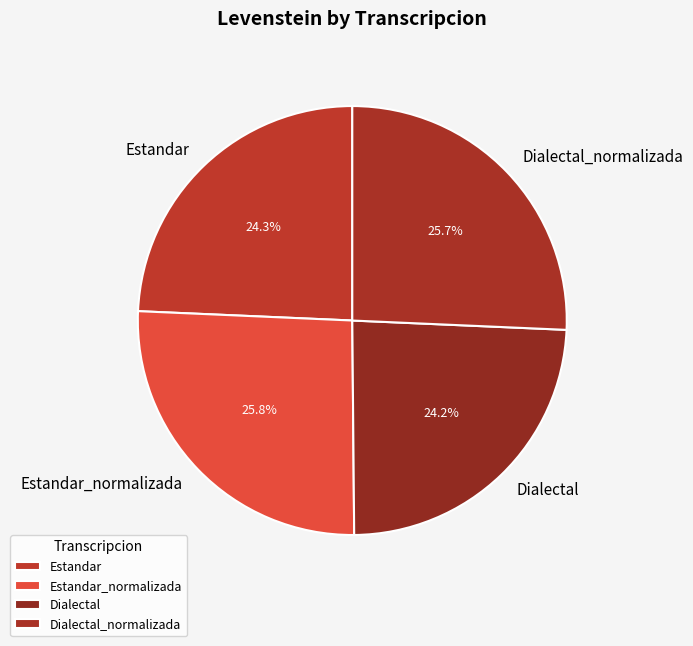

Between Estandar and Dialectal_normalizada, which is larger?

Dialectal_normalizada